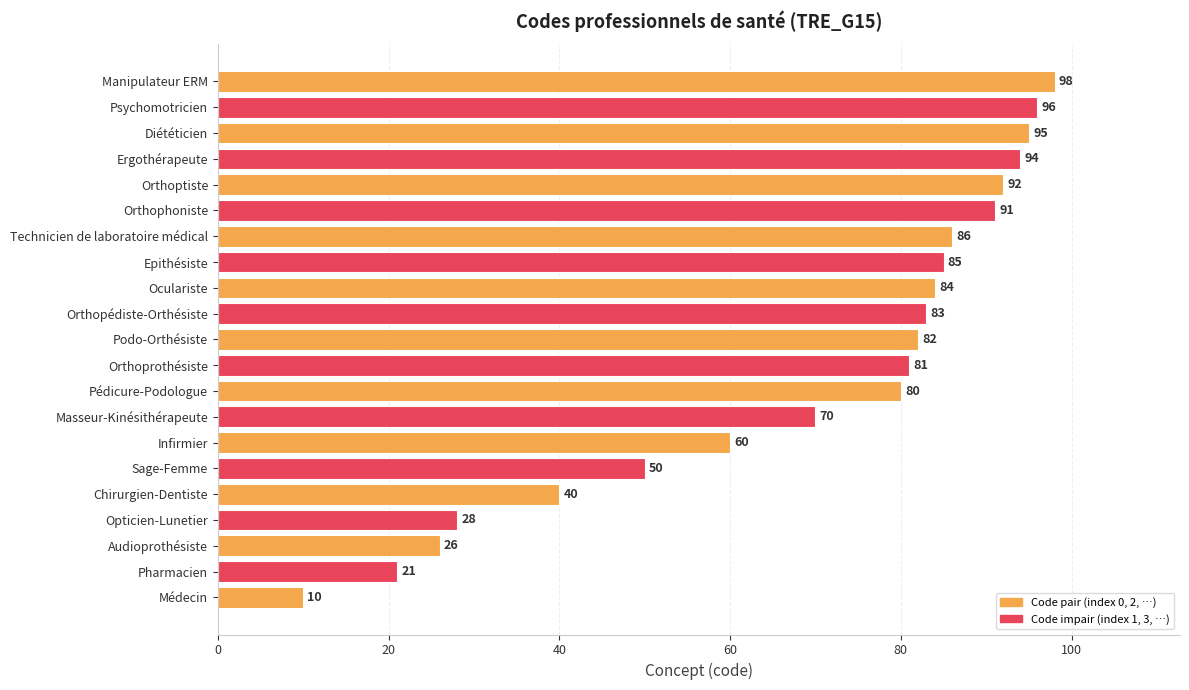

The chart shows a value of 40 at Chirurgien-Dentiste. True or false?

True